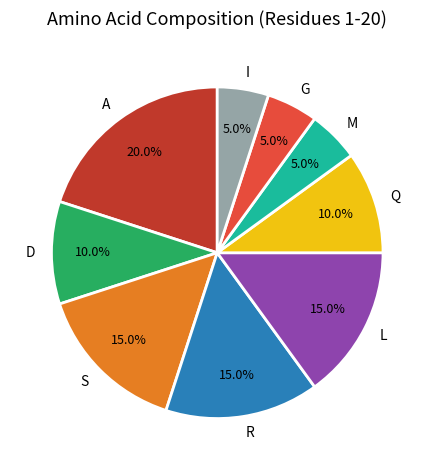

What percentage do M and R together represent?

20.0%